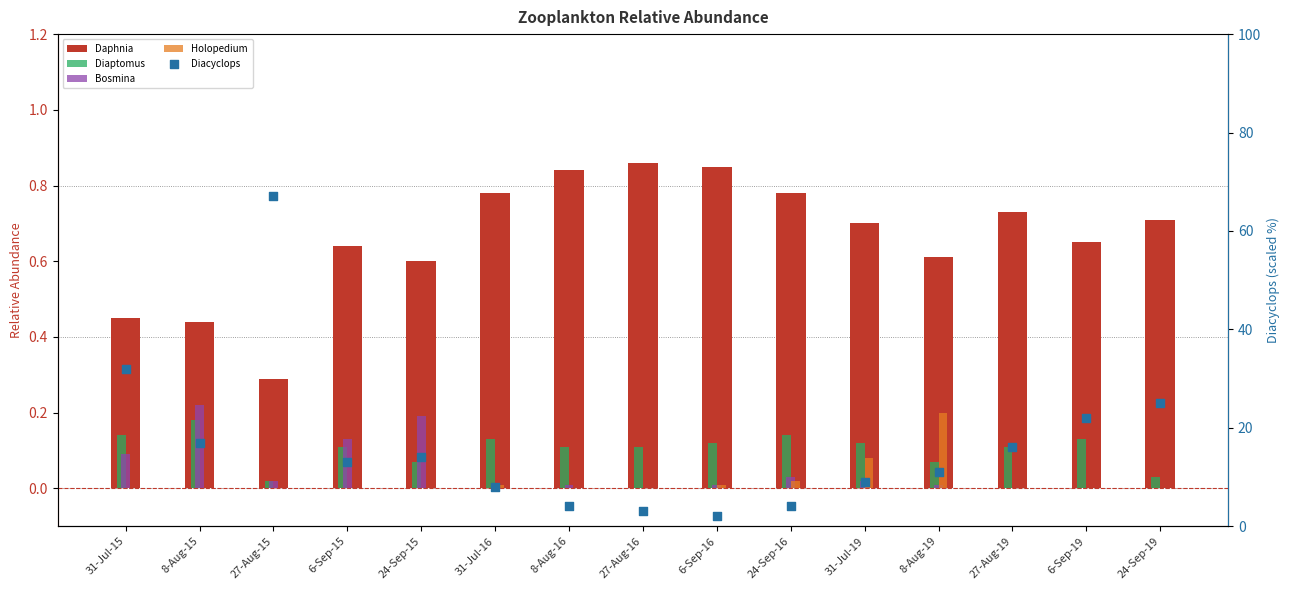

Which series contains the lowest Y value?

Bosmina